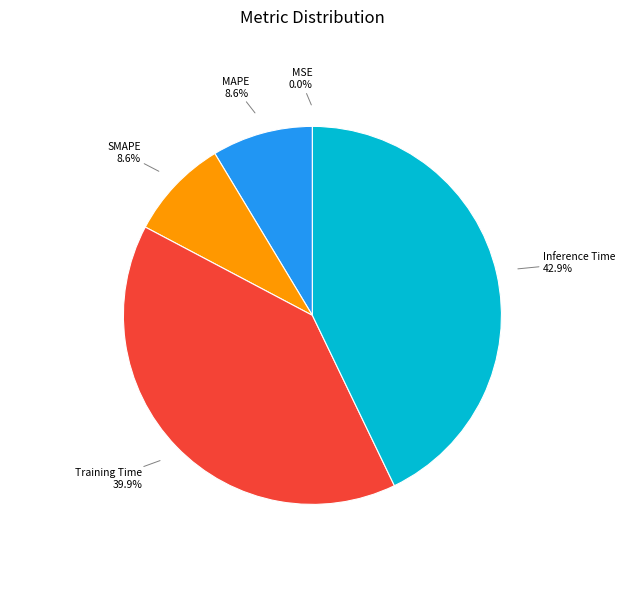

Does MAPE account for over 50% of the chart?

No